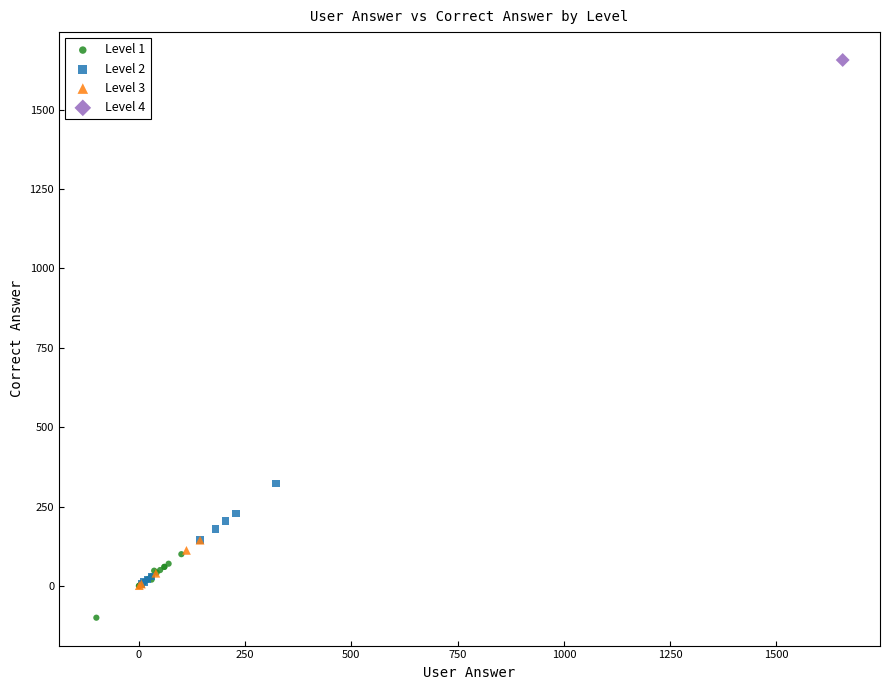

Which series contains the lowest Y value?

Level 1